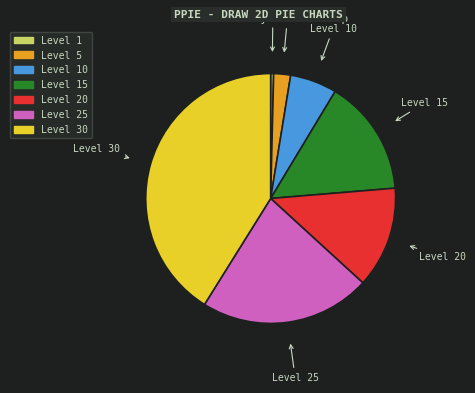

Is there any slice that represents more than half of the pie?

No